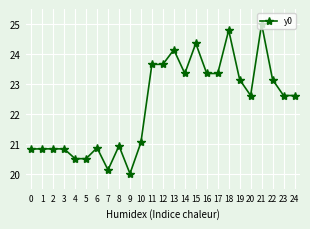

What is the ratio of the value at 1 to the value at 5?

1.0